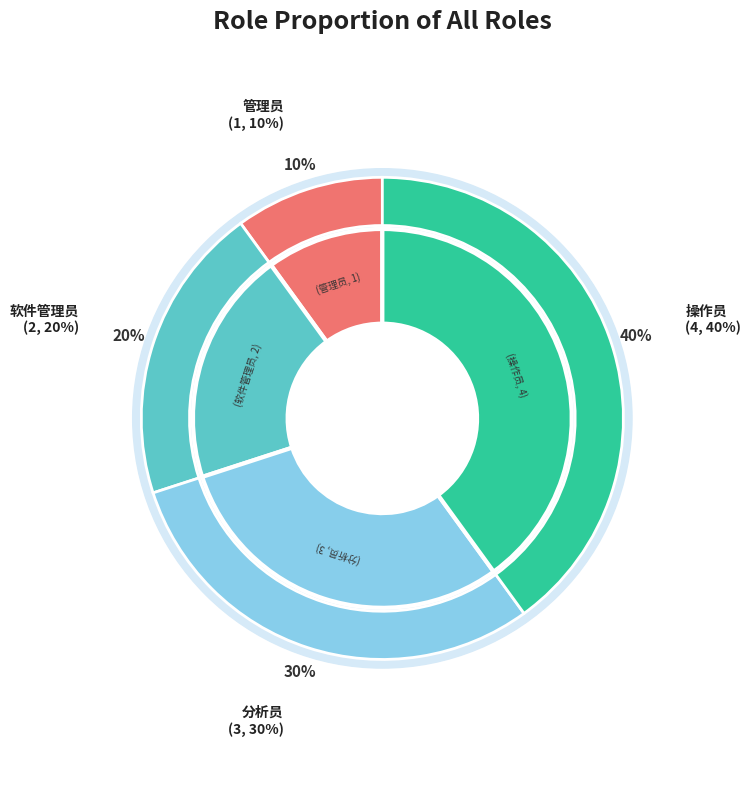

What is the smallest slice in the pie chart?

管理员